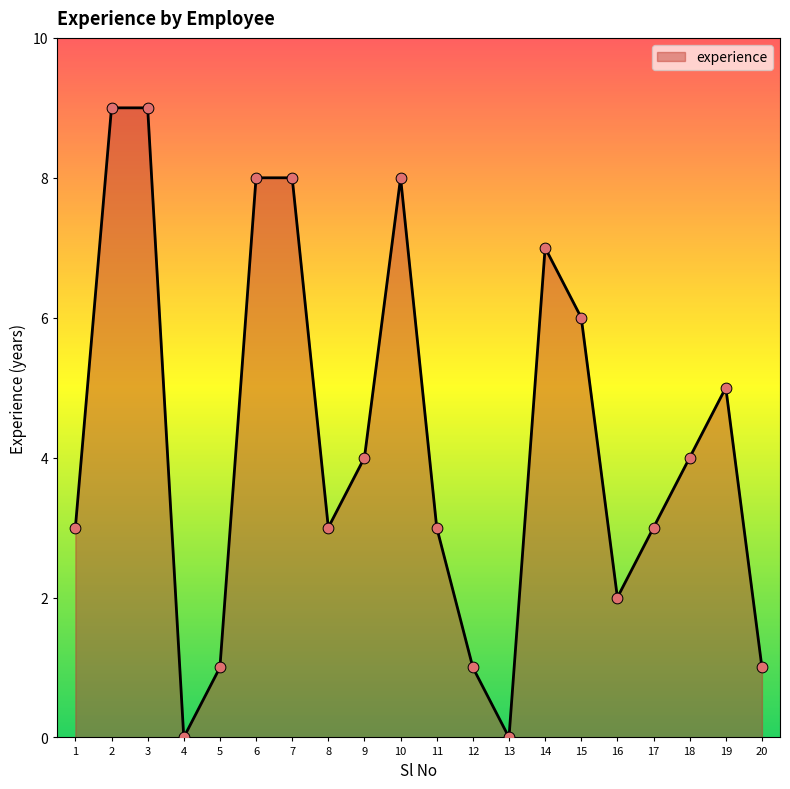

What is the change in value from 3 to 16?

-7